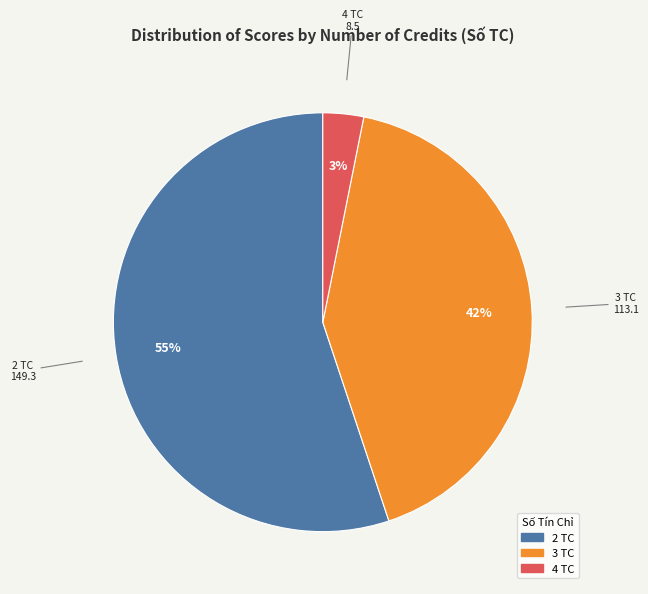

Is there a majority slice in this chart?

Yes